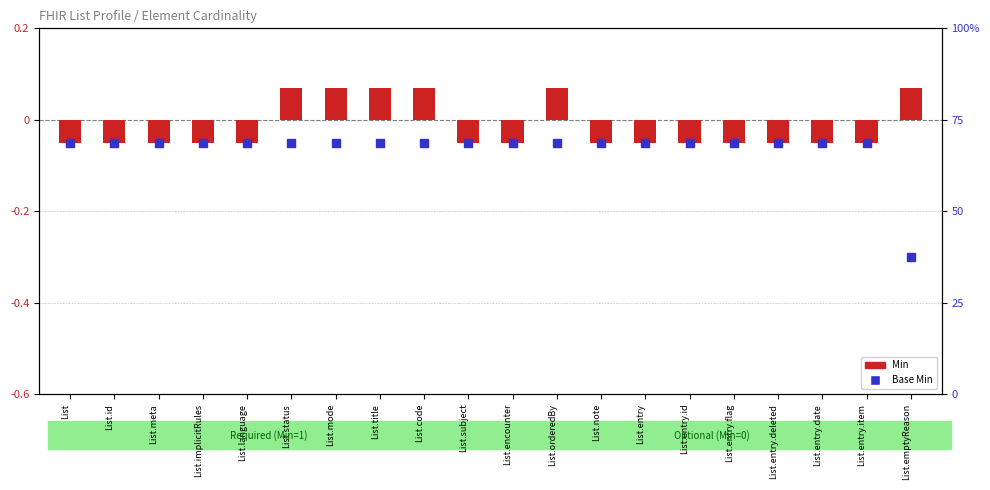

At how many categories does at least one series exceed 0?

6